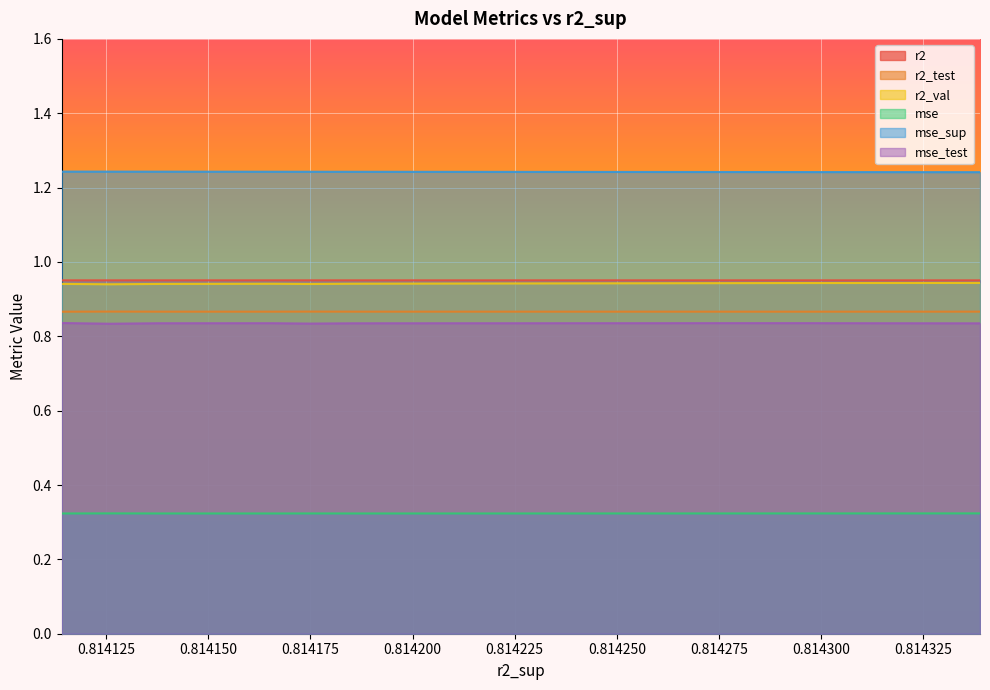

What position from the left is 0.8143102484989624?

3